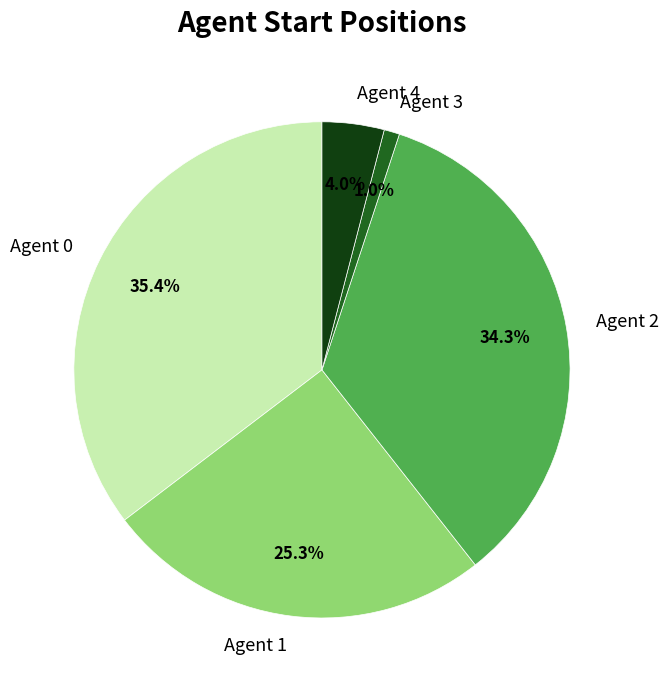

True or false: Agent 0 accounts for 35% of the total.

True